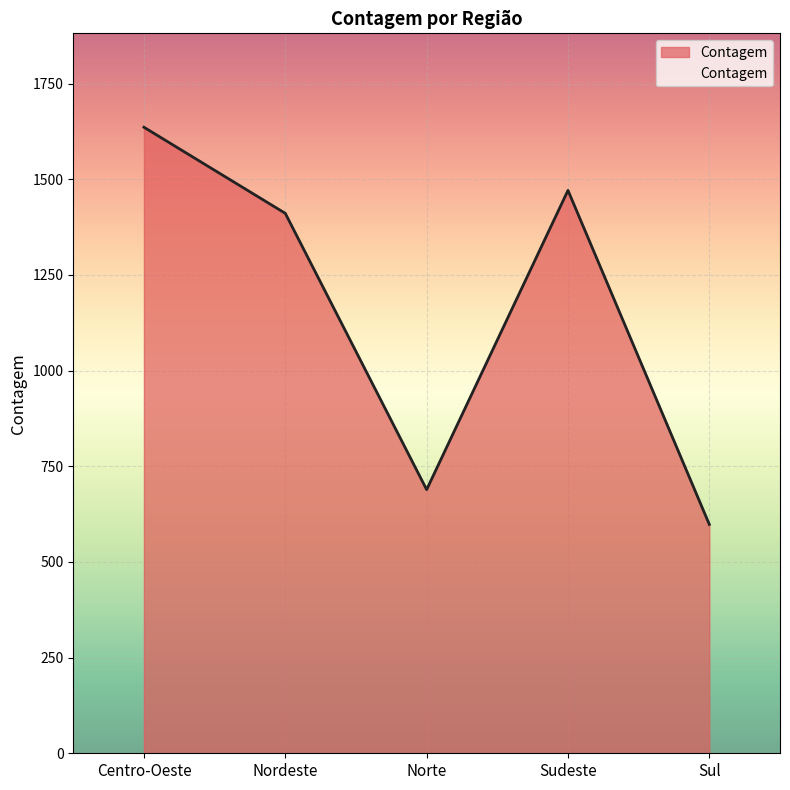

How many categories are shown in the chart?

5